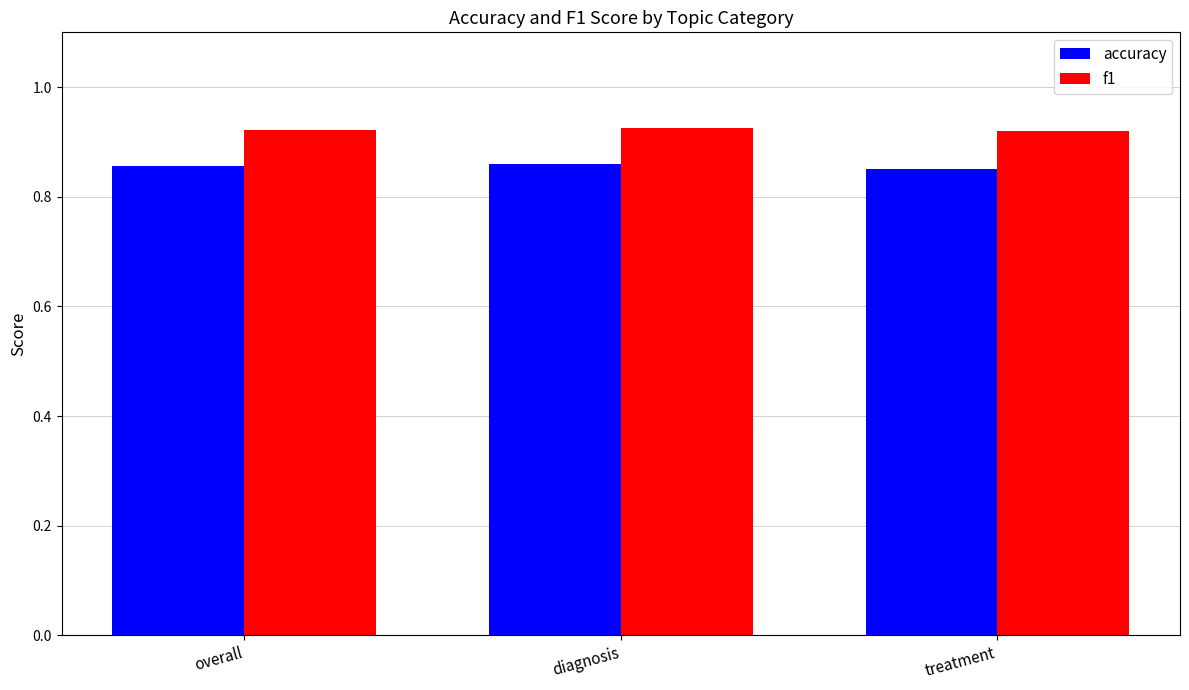

Count the f1 values in the range 0 to 1.

3